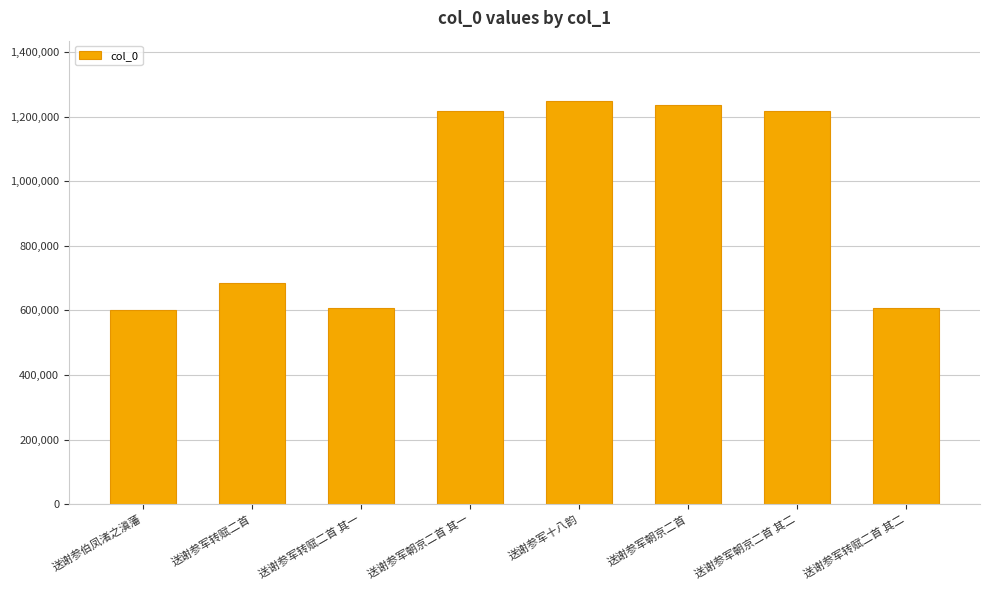

What is the approximate value at 送谢参军转赋二首?

686055